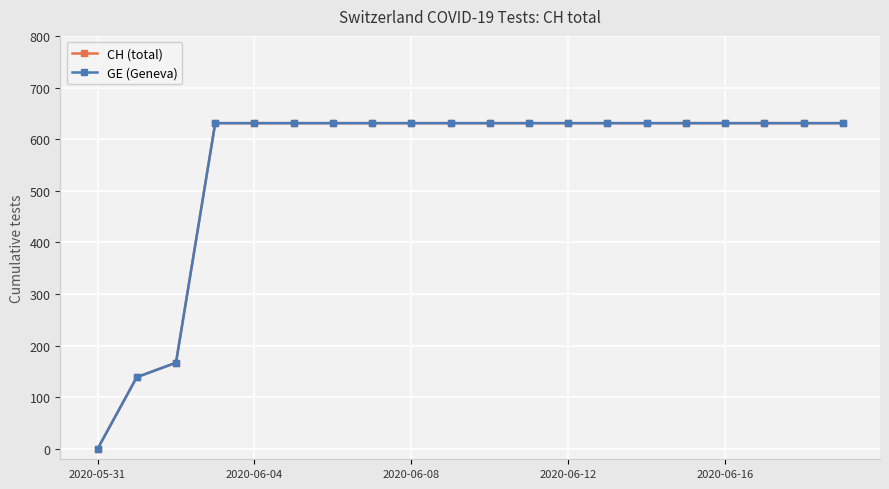

Is this an area chart (filled region under the line)?

No